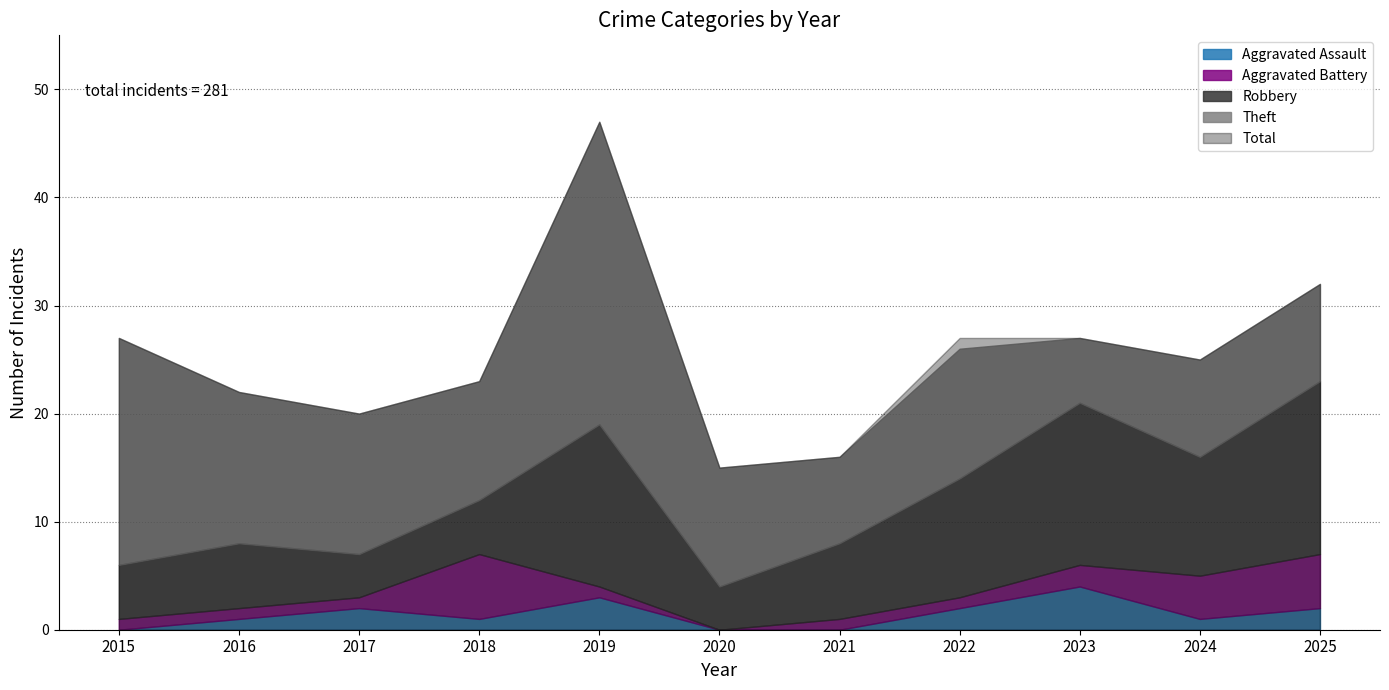

Which series has the largest total across all categories?

Total